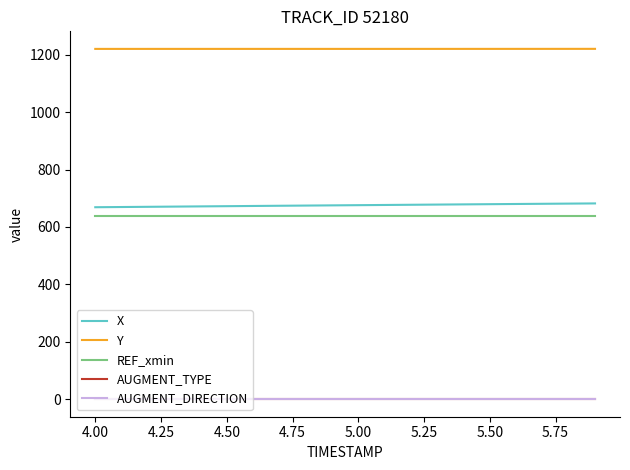

Which series has the largest total across all categories?

Y